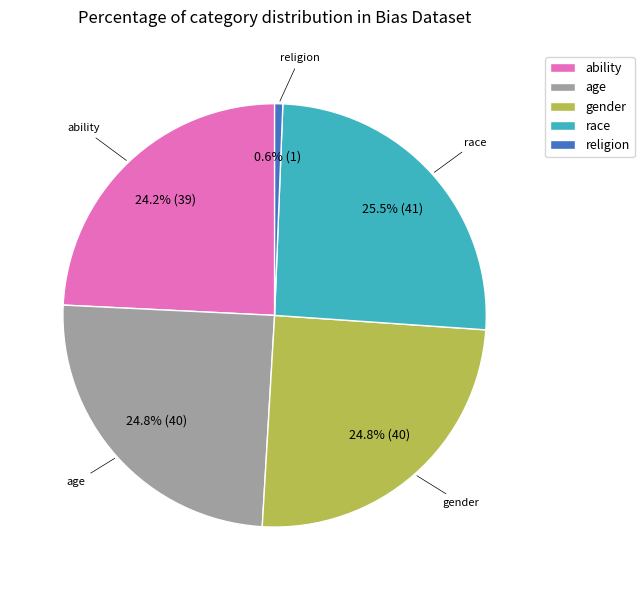

Count the number of slices in the pie.

5